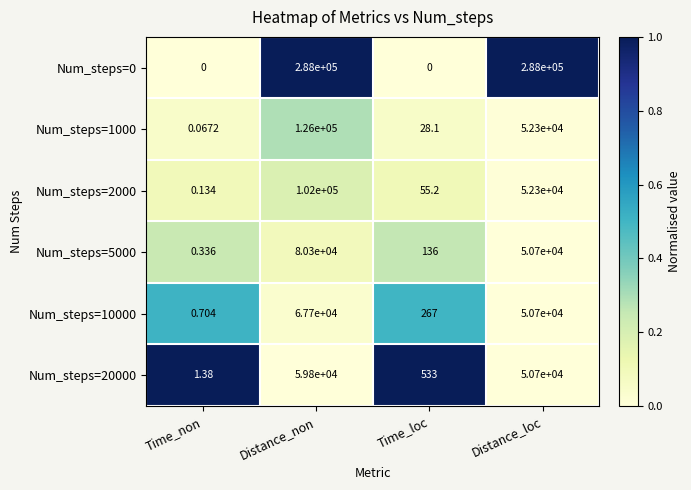

At which category is the sum across all series the highest?

Distance_non